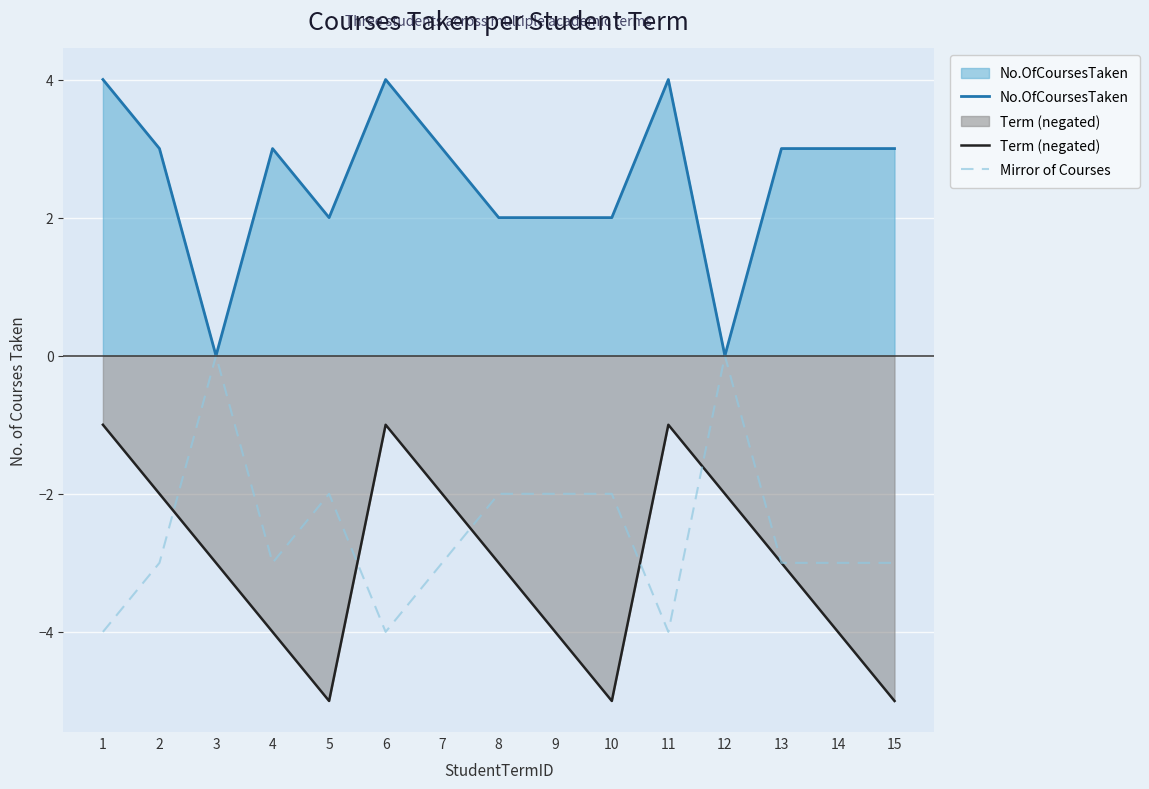

Is it true that No.OfCoursesTaken equals 3 at 14?

True